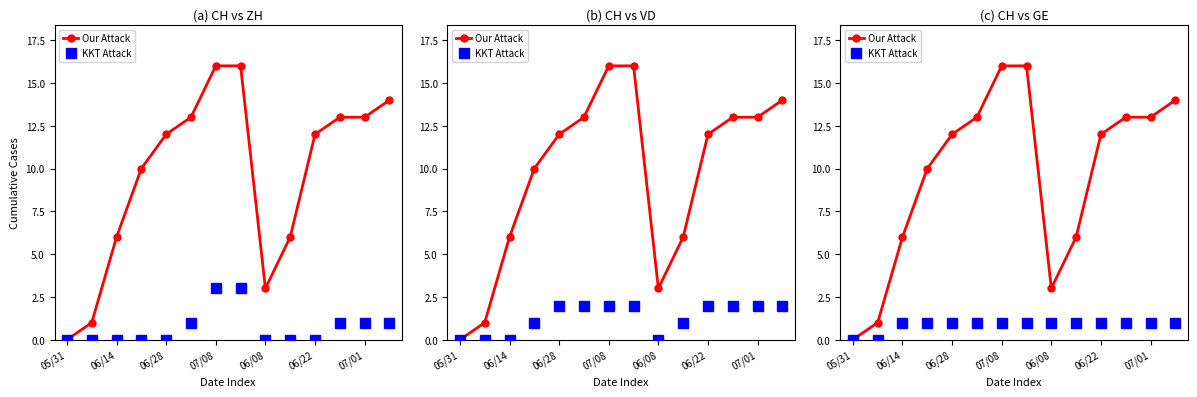

True or false: KKT Attack has a value of 1 at 06/22.

True